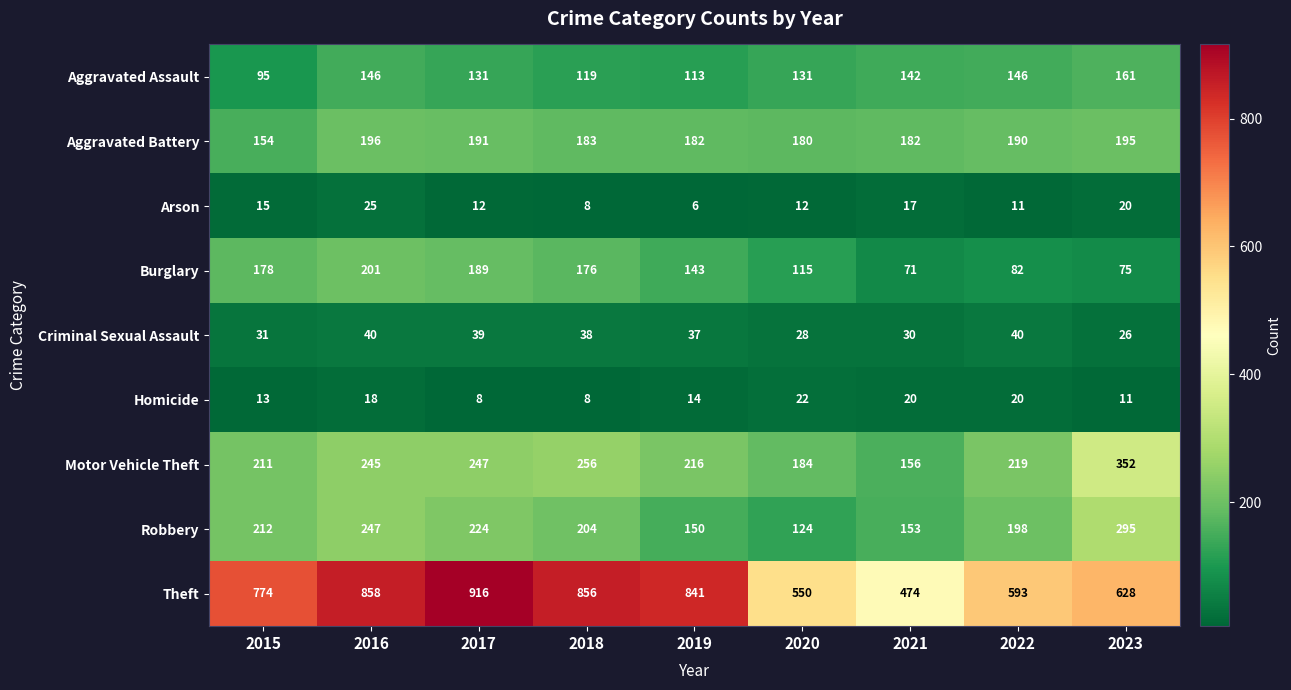

What is the difference between the second highest and second lowest values in the Burglary series?

114